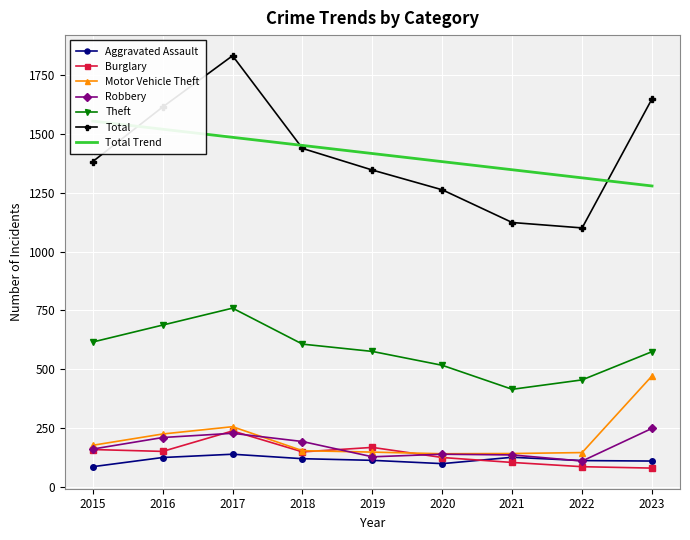

Is it true that Total equals 285 at 2019?

False